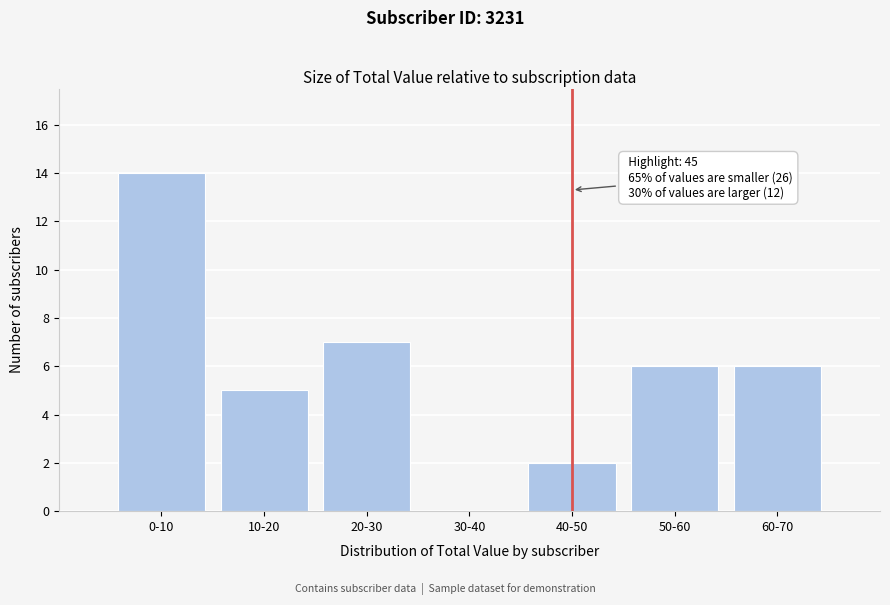

Reading left to right, list all the values displayed in this chart.

0-10=14	10-20=5	20-30=7	30-40=0	40-50=2	50-60=6	60-70=6